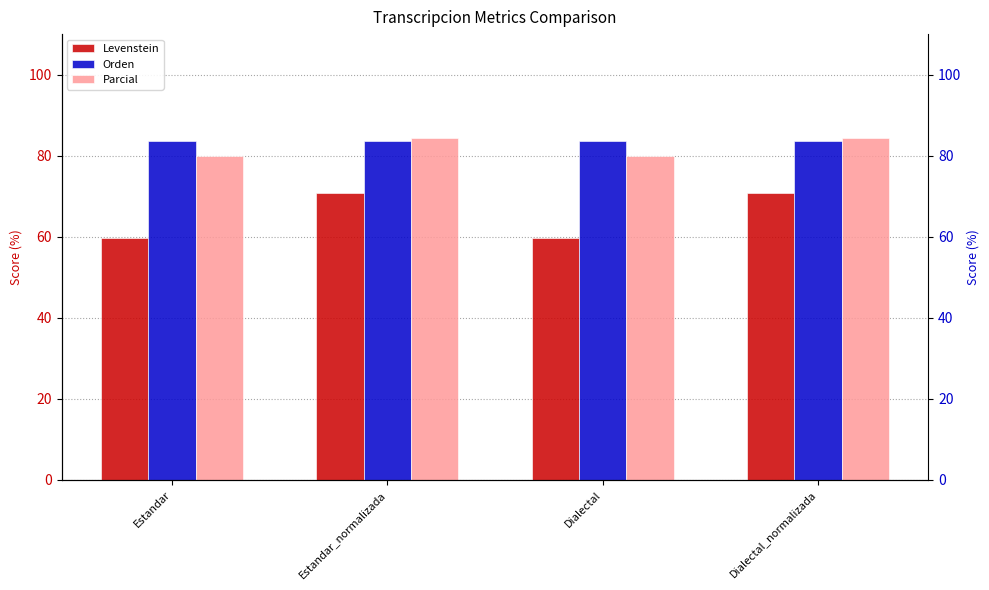

The Parcial series shows 151.5 at Estandar_normalizada. True or false?

False